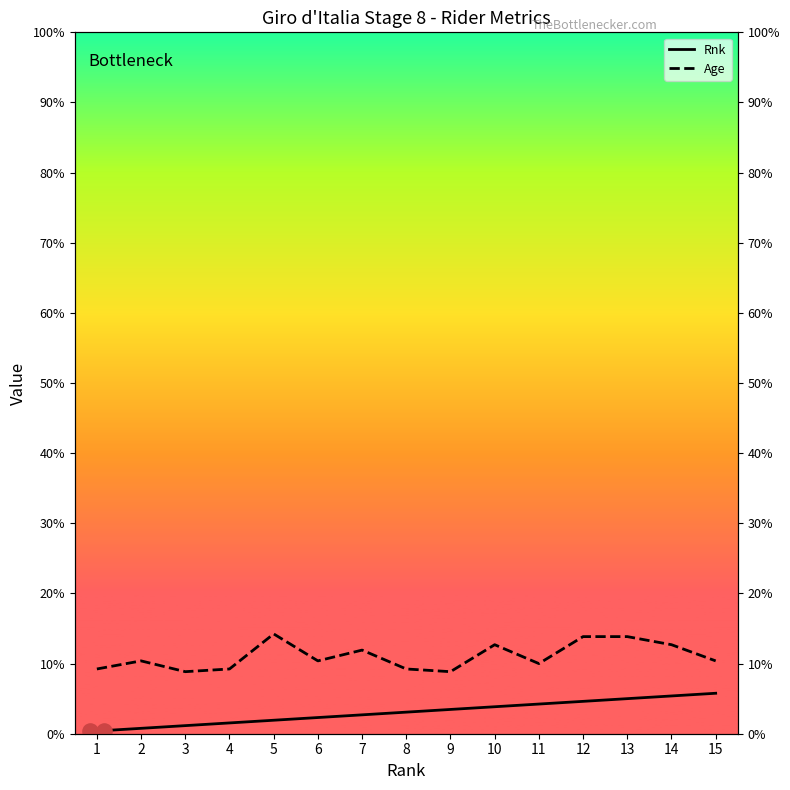

Which series has the largest total across all categories?

Age